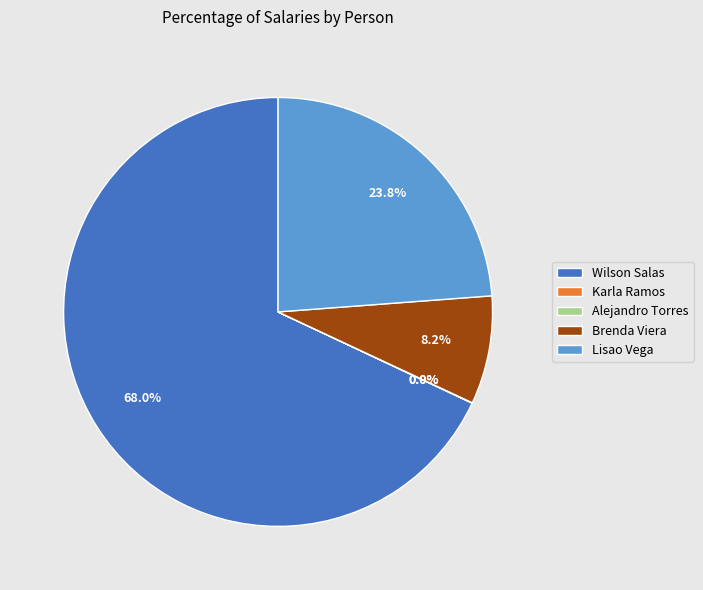

Which slice represents more than half of the pie?

Wilson Salas